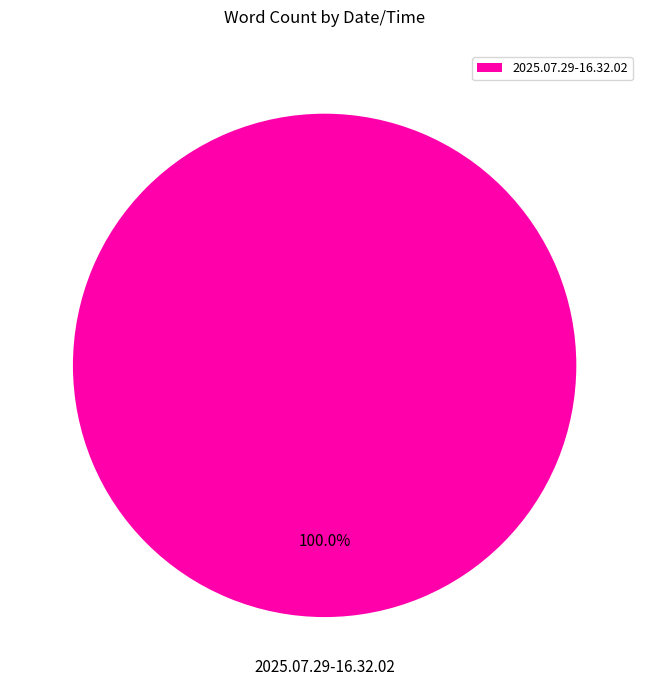

Rank the categories by value from lowest to highest.

2025.07.29-16.32.02